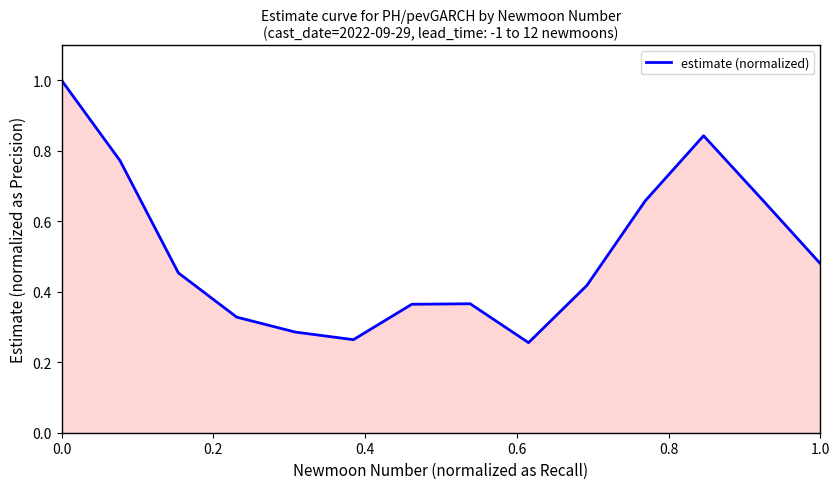

What is the greatest value displayed?

1.0